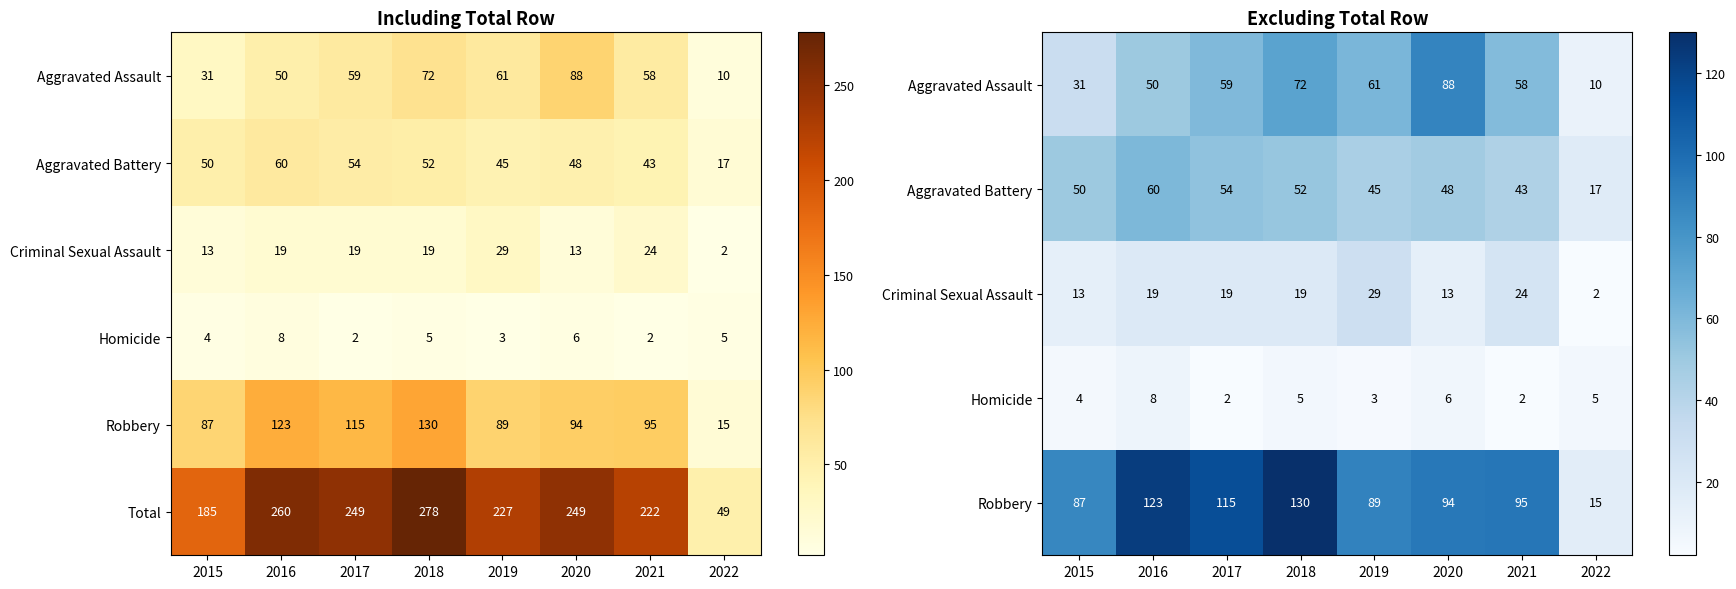

Where is Total nearest to the value 163?

2015